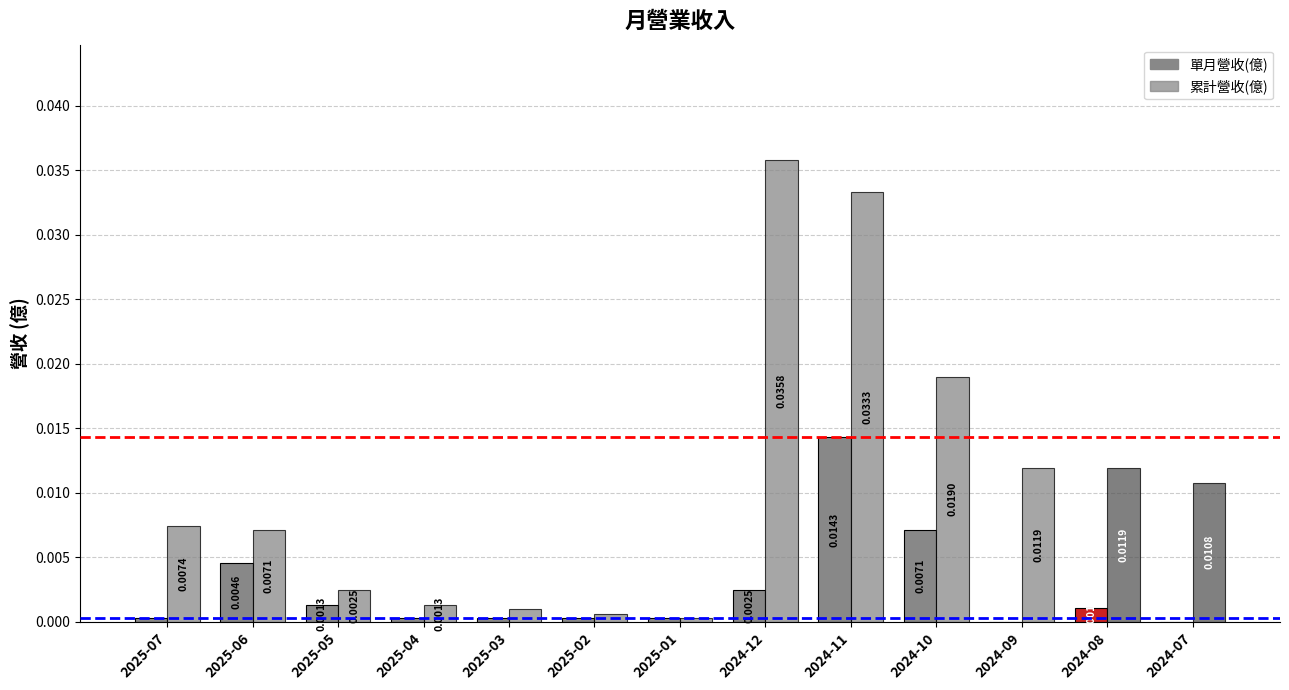

Which series has the largest total across all categories?

累計營收(億)